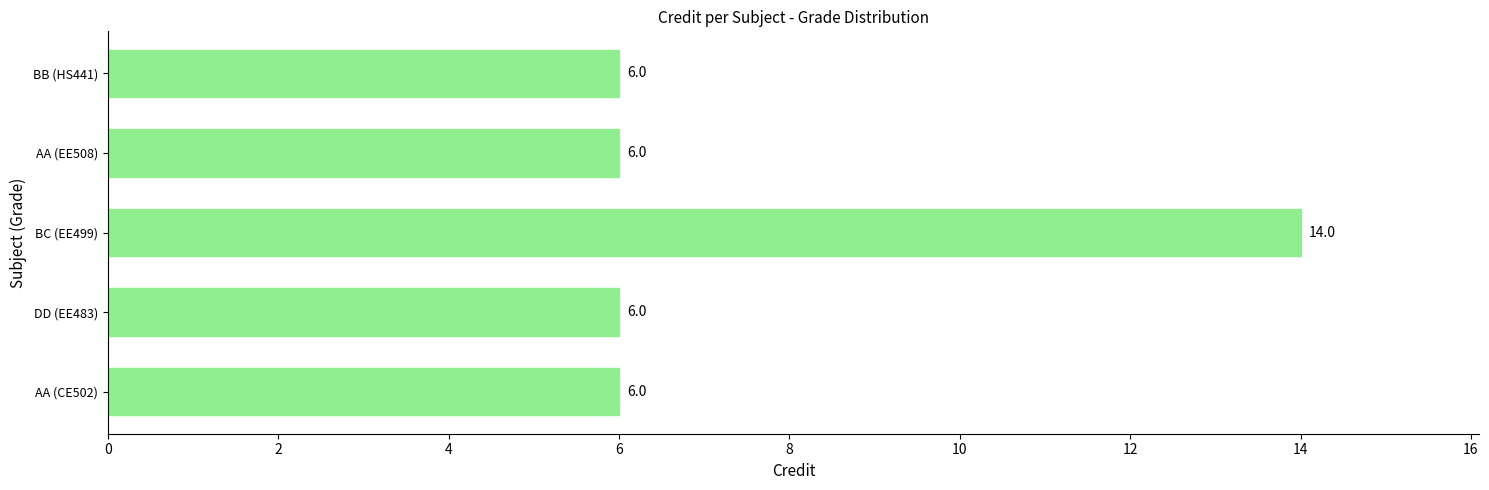

Reading bottom to top, what are all the values shown in this chart?

6	6	14	6	6